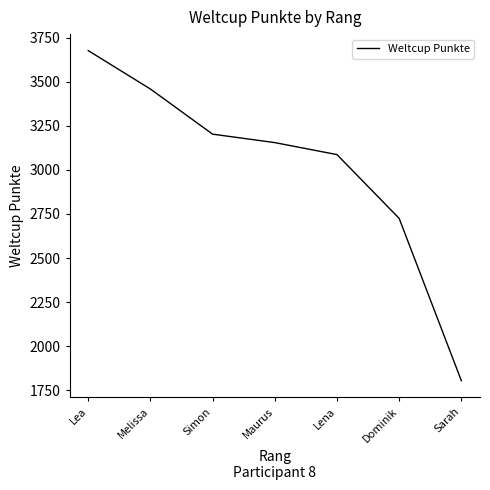

How many series are shown in this chart?

1